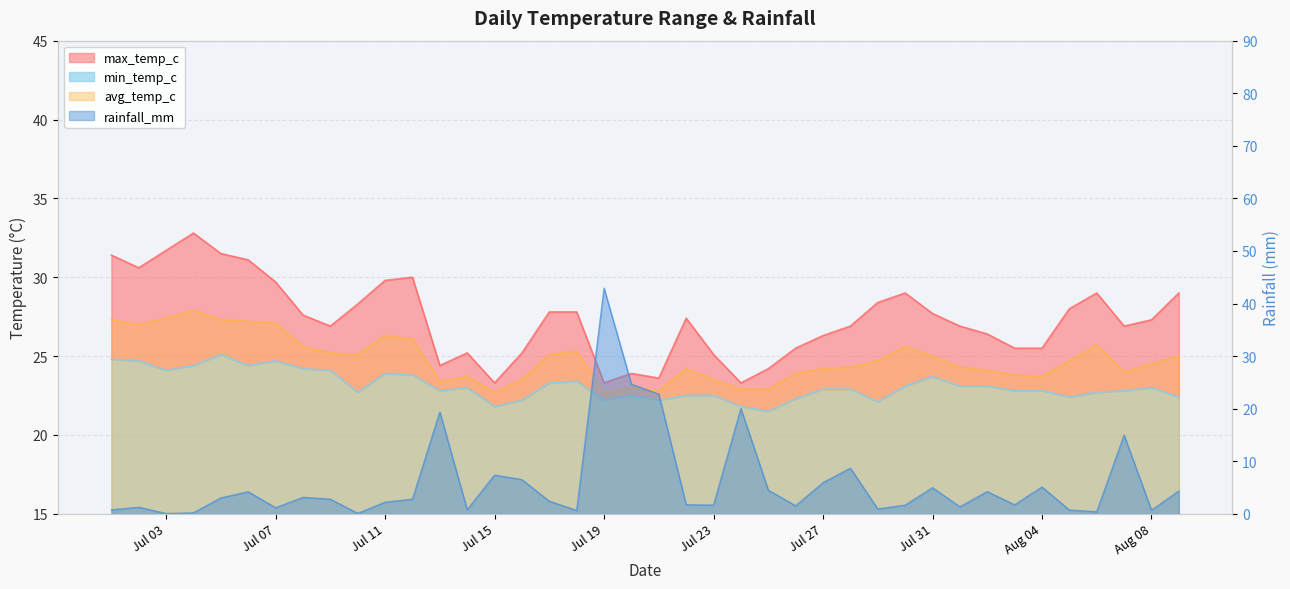

What is the sum of the avg_temp_c values at 2024-08-07 and 2024-07-18?

49.3